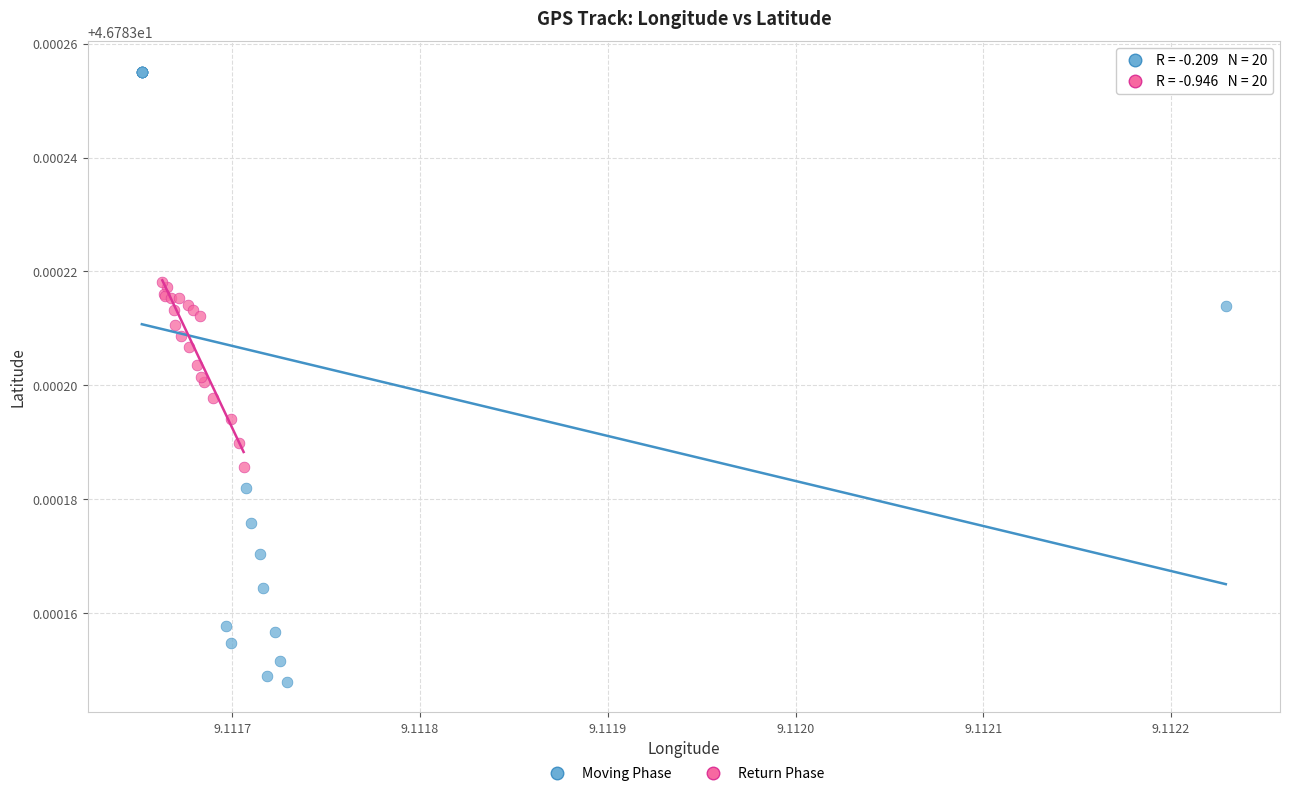

What are all the series names shown in the legend?

Moving Phase, Return Phase